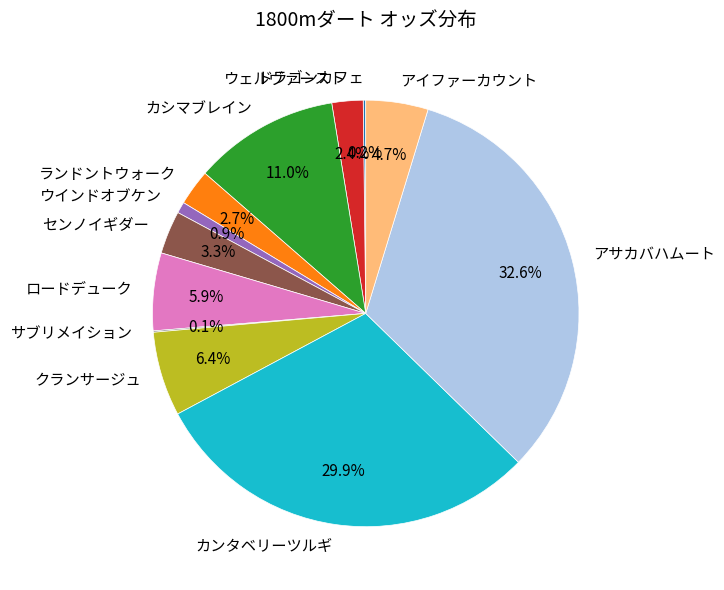

Combined, do カンタベリーツルギ and ウインドオブケン account for over 50%?

No